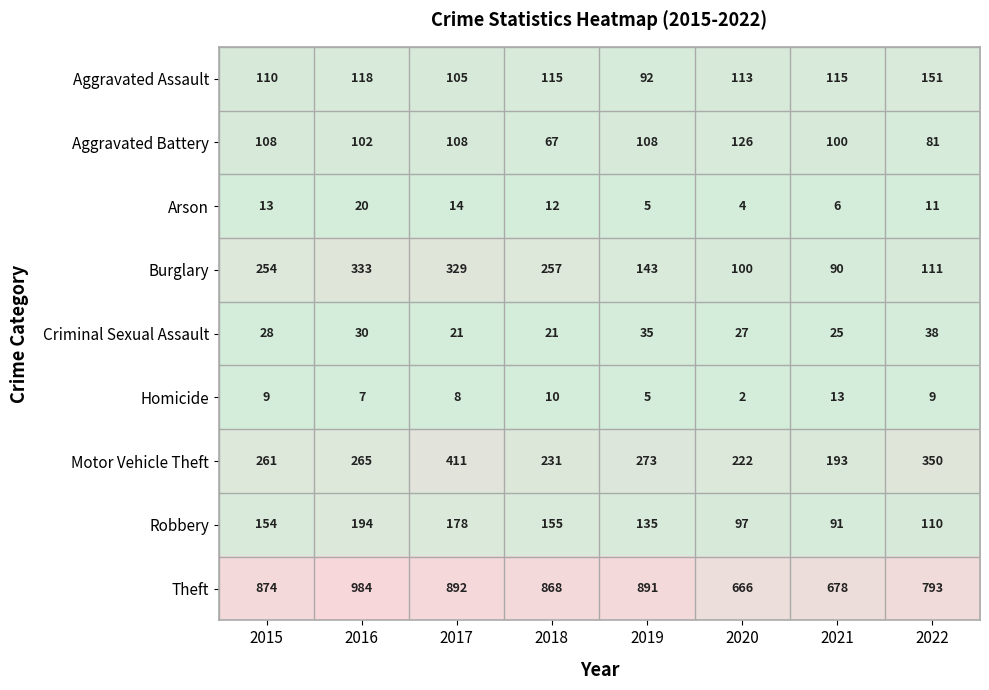

Which label corresponds to the smallest value in the chart?

2020